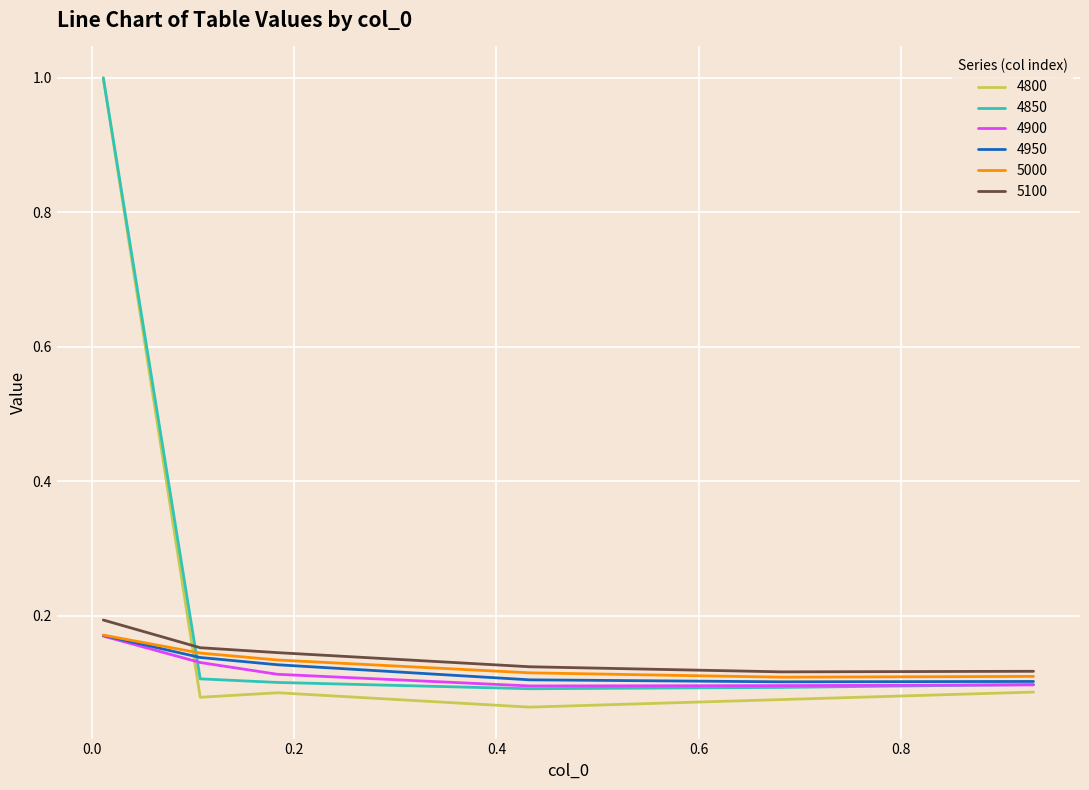

Which series has the largest total across all categories?

4850